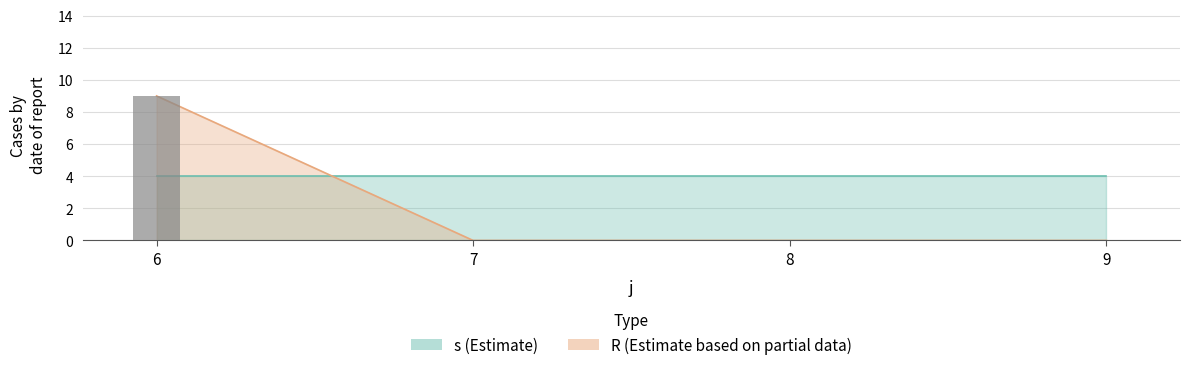

Reading left to right, extract all data points from this chart.

6=9	7=0	8=0	9=0